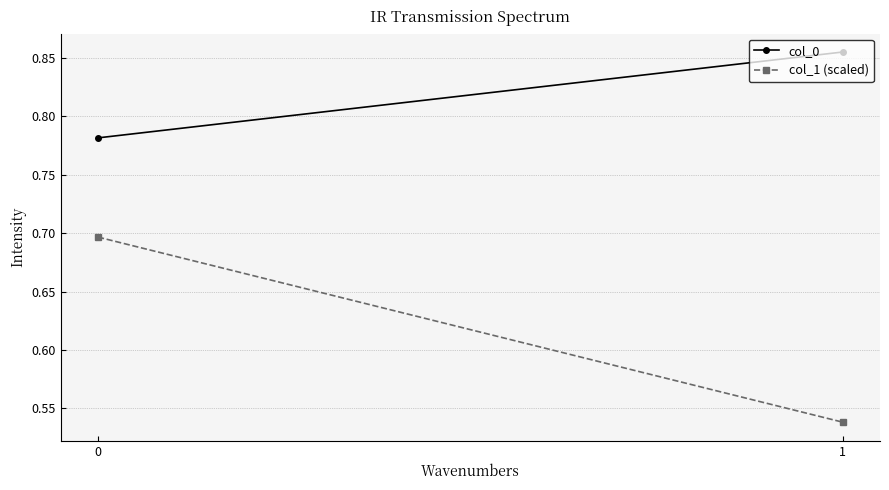

What is the spread (max minus min) of values at 1?

0.3